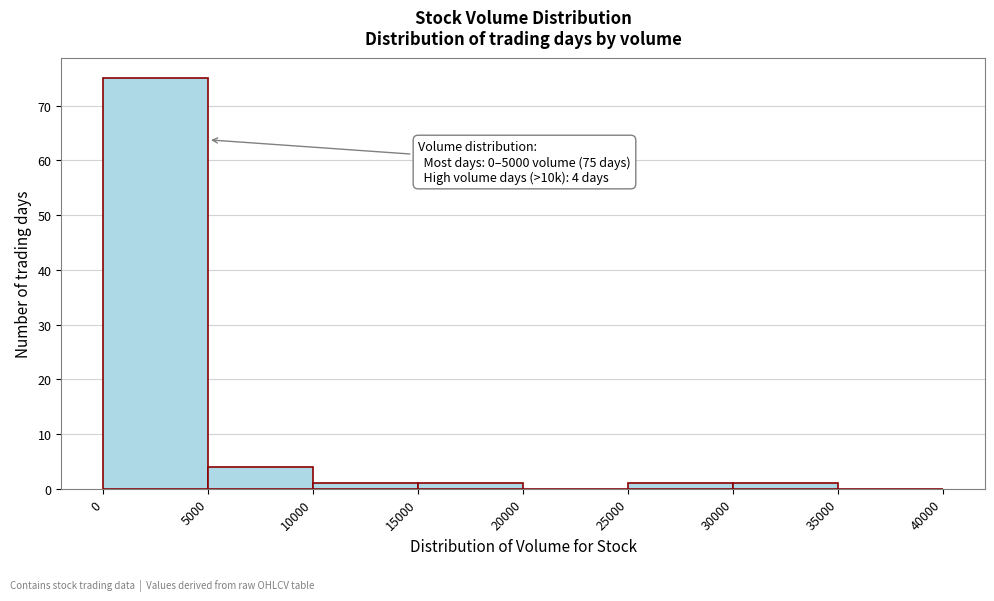

Over which range of the x-axis is the bar tallest?

0 to 5000